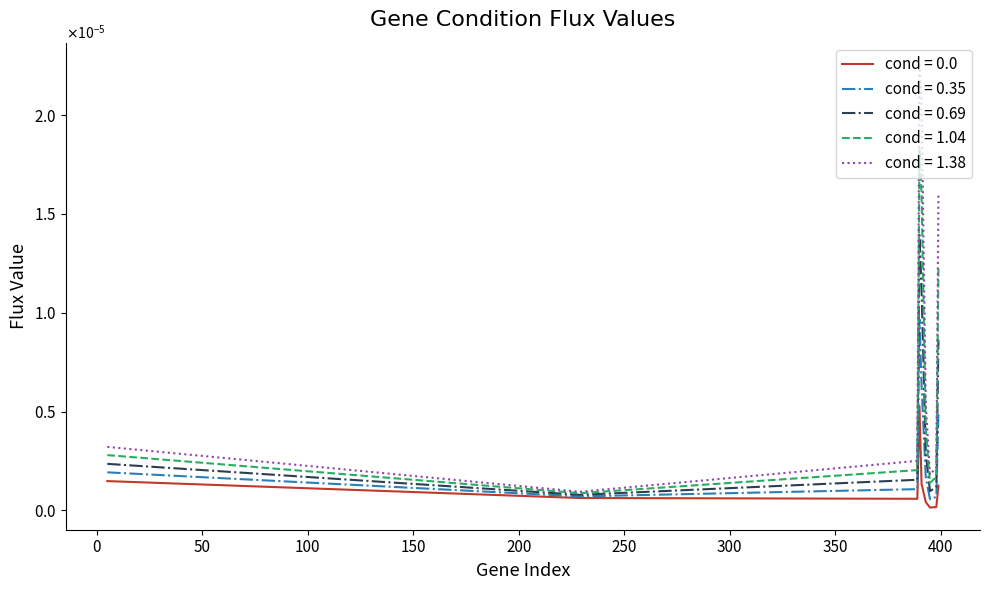

True or false: cond = 0.69 has more than 0 interior local peaks.

True